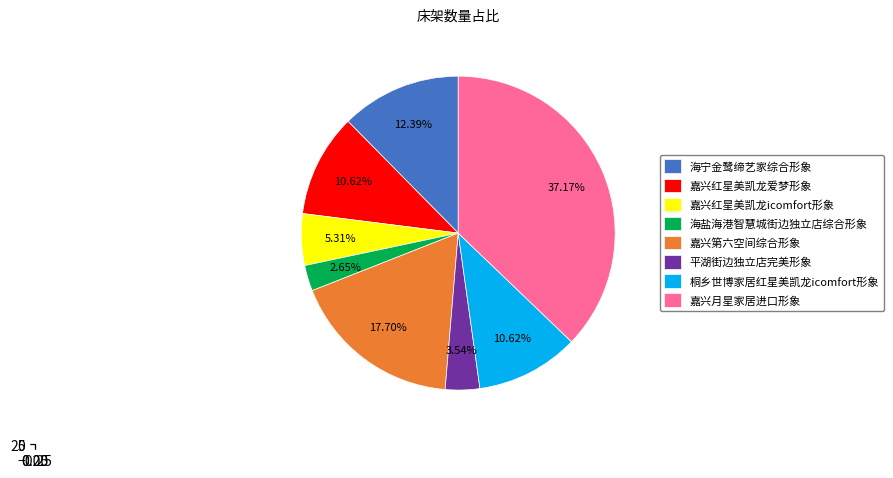

Which has a higher value, 平湖街边独立店完美形象 or 桐乡世博家居红星美凯龙icomfort形象?

桐乡世博家居红星美凯龙icomfort形象